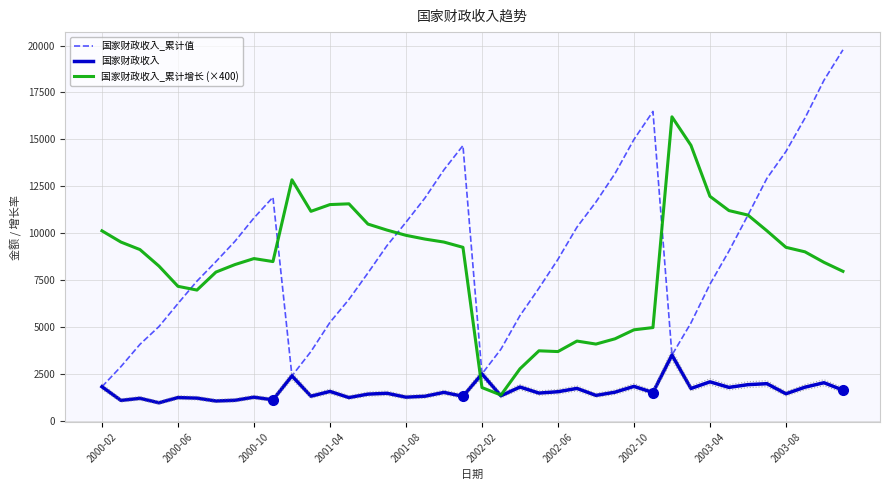

At which category is the sum across all series the highest?

39